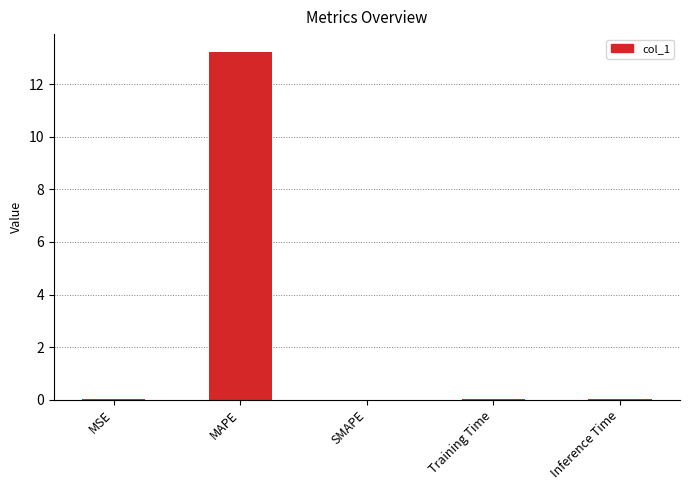

Between MAPE and MSE, which is larger?

MAPE